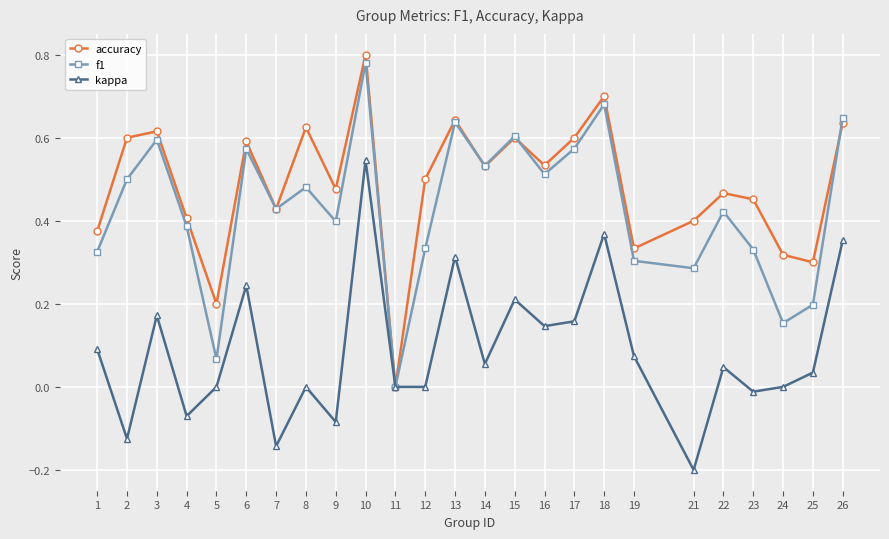

Is the value of accuracy at 7 greater than the value of f1 at 17?

No